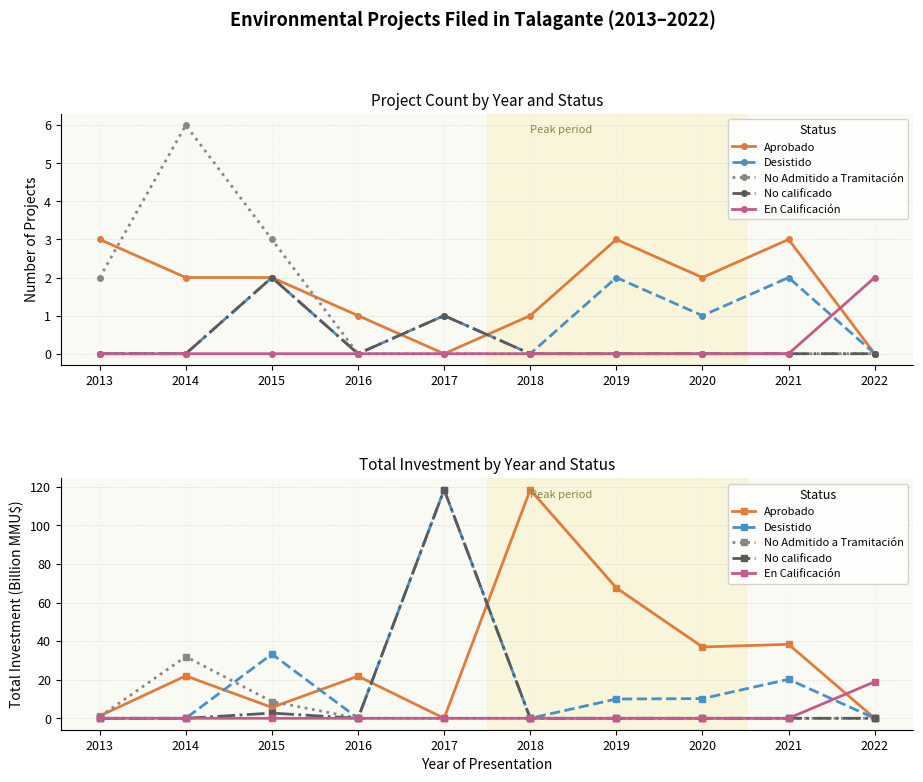

Which category has the lowest value across all series?

2017